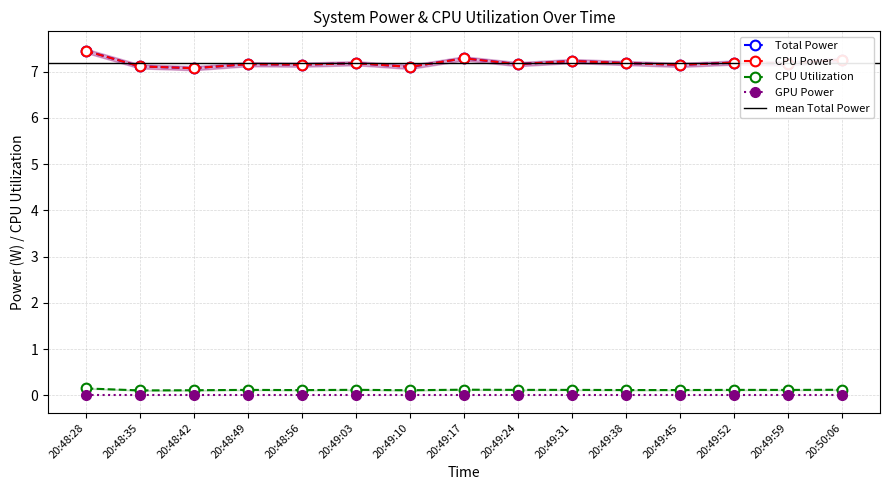

True or false: CPU Utilization and Total Power intersect in this chart.

False